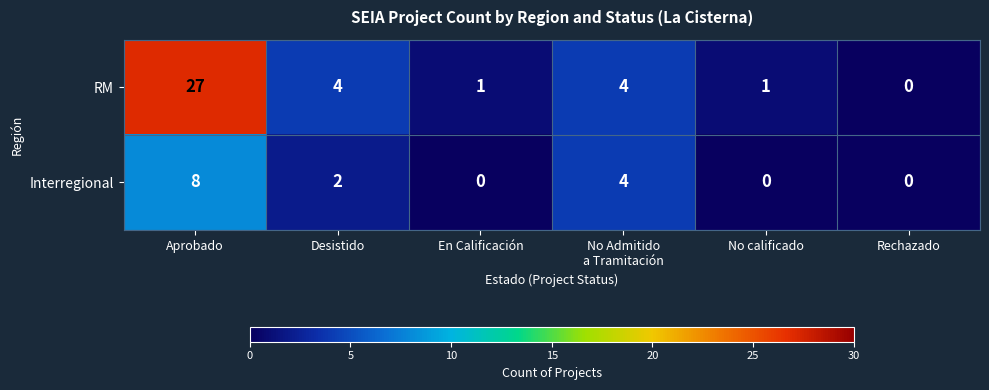

At how many categories does at least one series exceed 5?

1